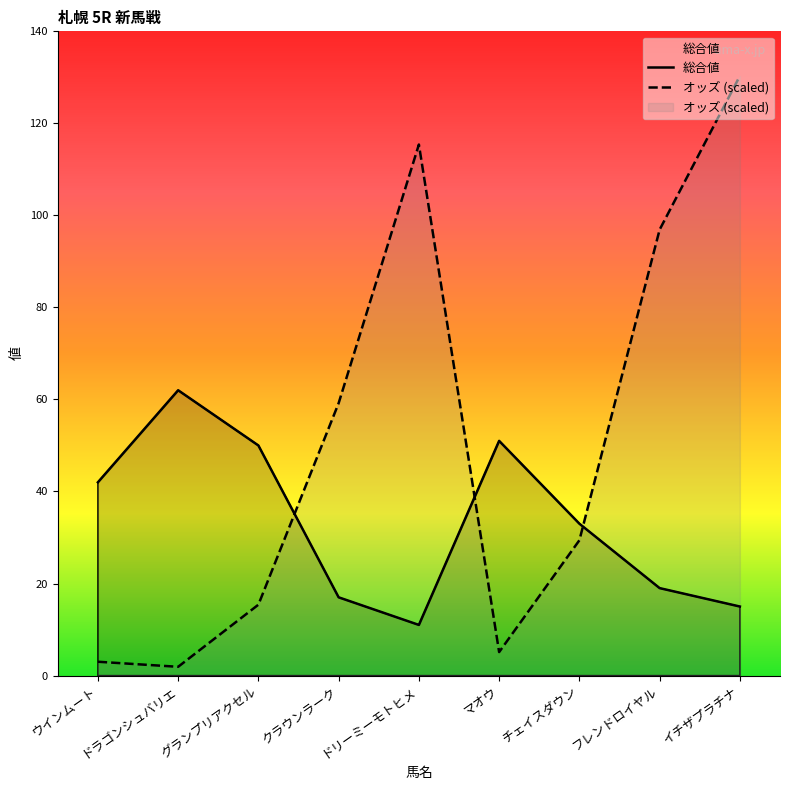

Rank the series by their maximum value, from lowest to highest.

総合値, オッズ (scaled)